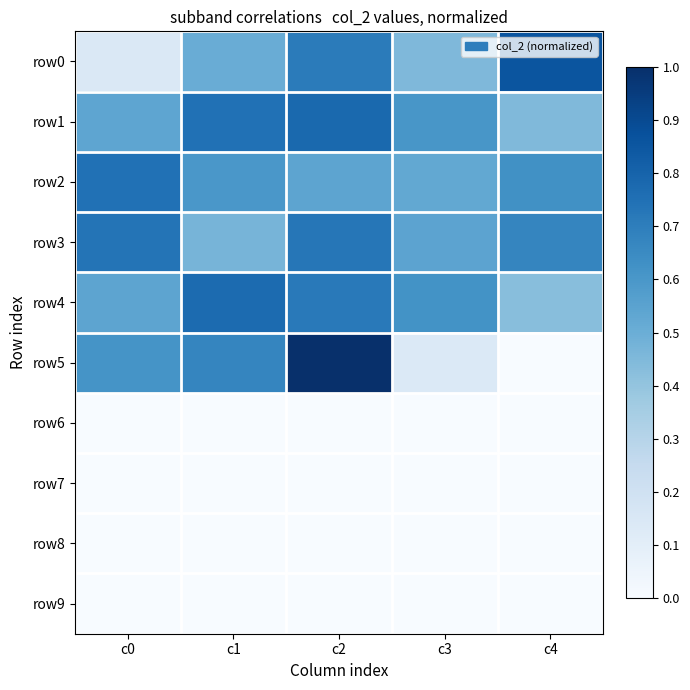

Rank the series by their maximum value, from highest to lowest.

row5, row0, row1, row4, row2, row3, row6, row7, row8, row9